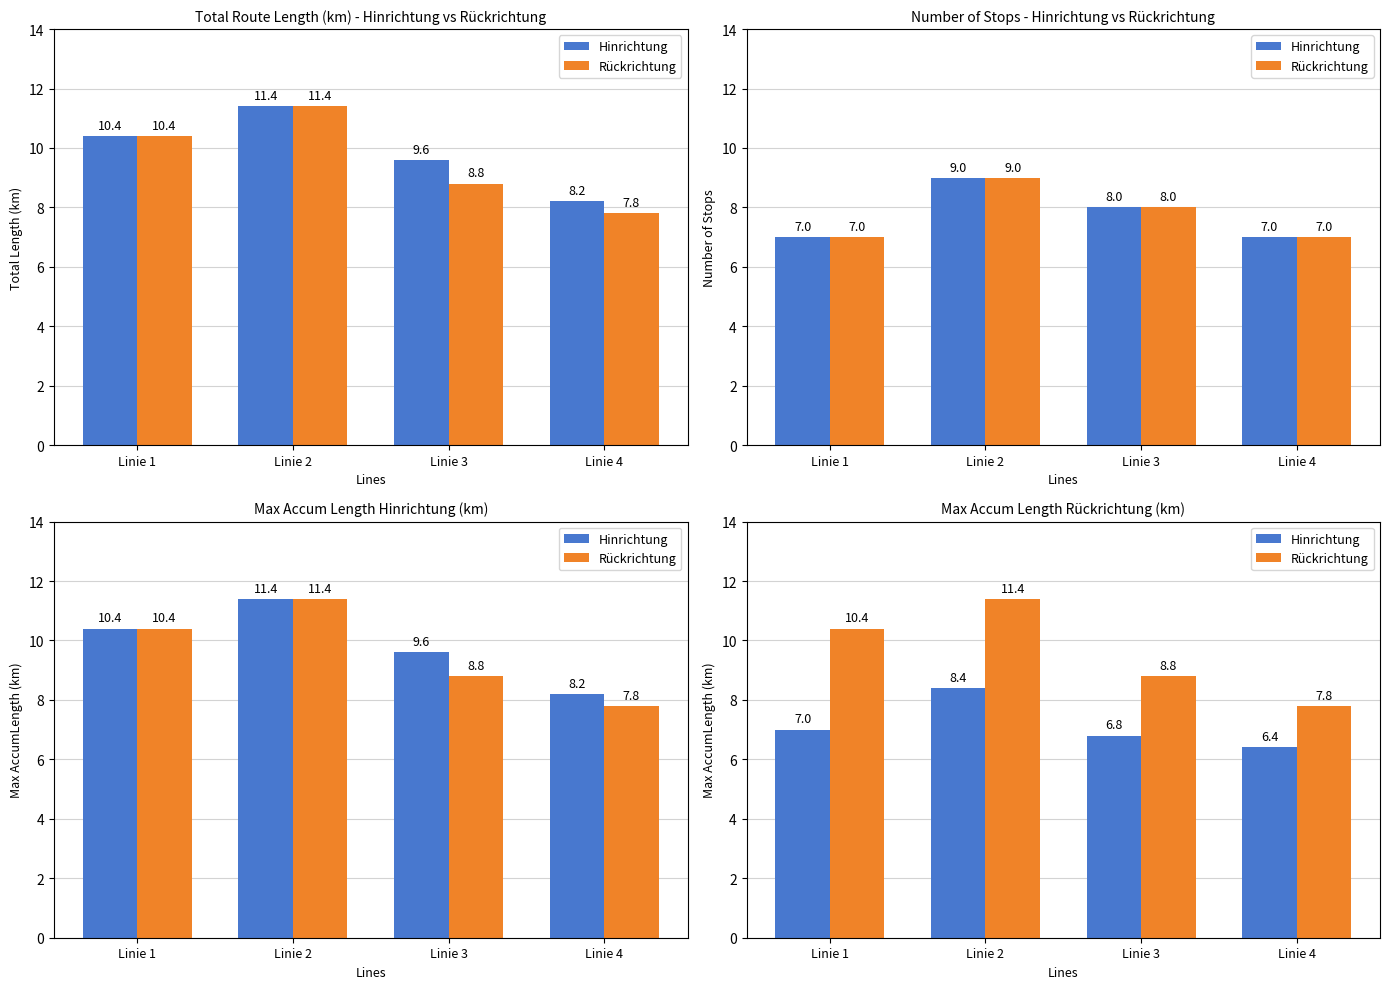

What is the difference between the Hinrichtung values at Linie 3 and Linie 2?

1.6